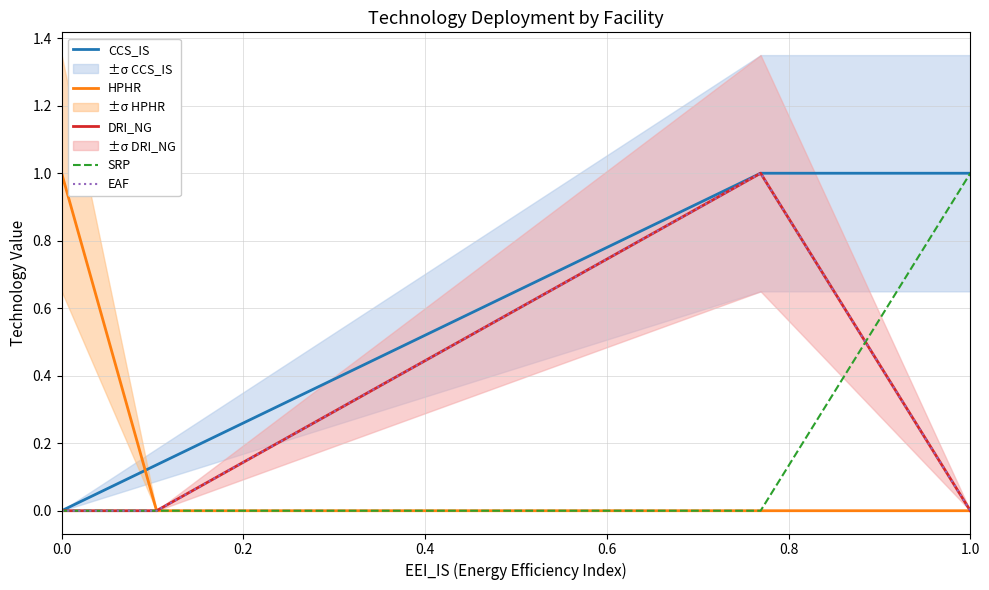

Does the chart have visible grid lines?

Yes